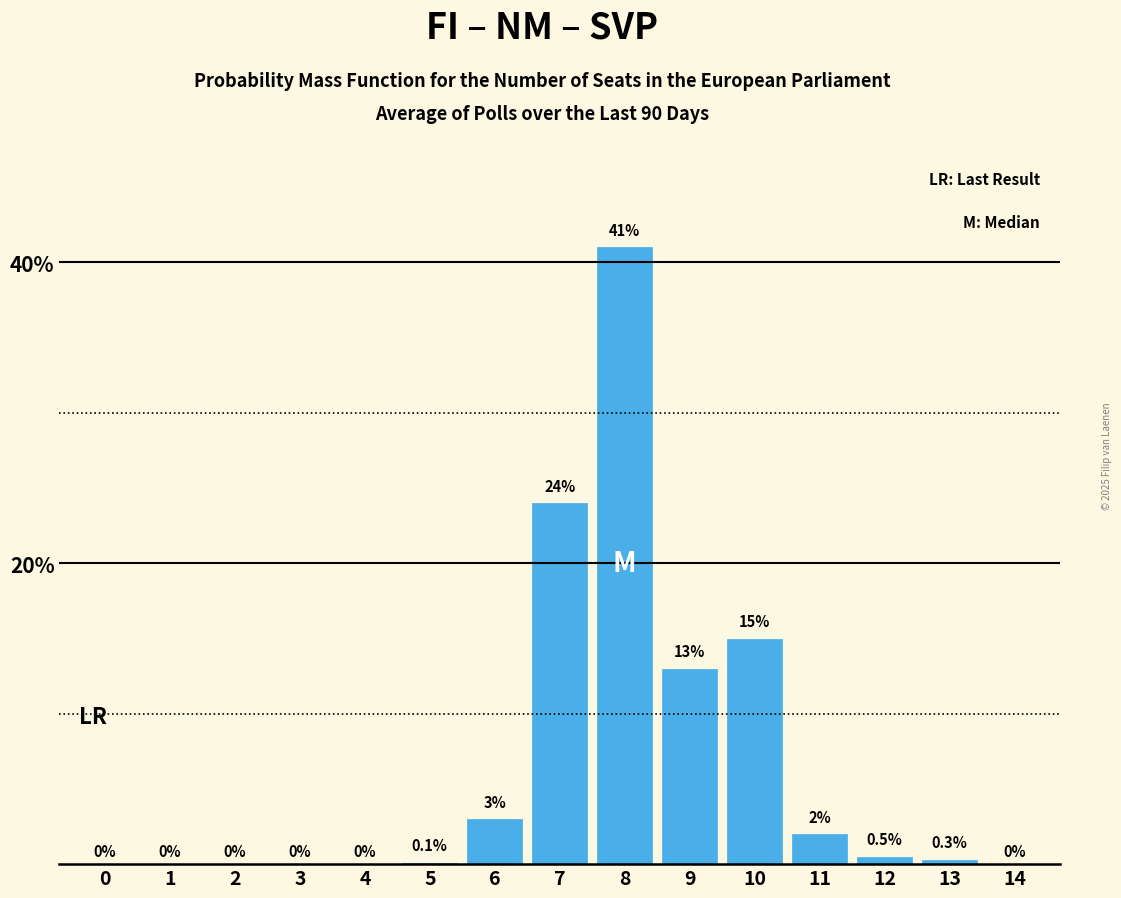

Reading right to left, list all the values displayed in this chart.

14=0.0	13=0.3	12=0.5	11=2.0	10=15.0	9=13.0	8=41.0	7=24.0	6=3.0	5=0.1	4=0.0	3=0.0	2=0.0	1=0.0	0=0.0